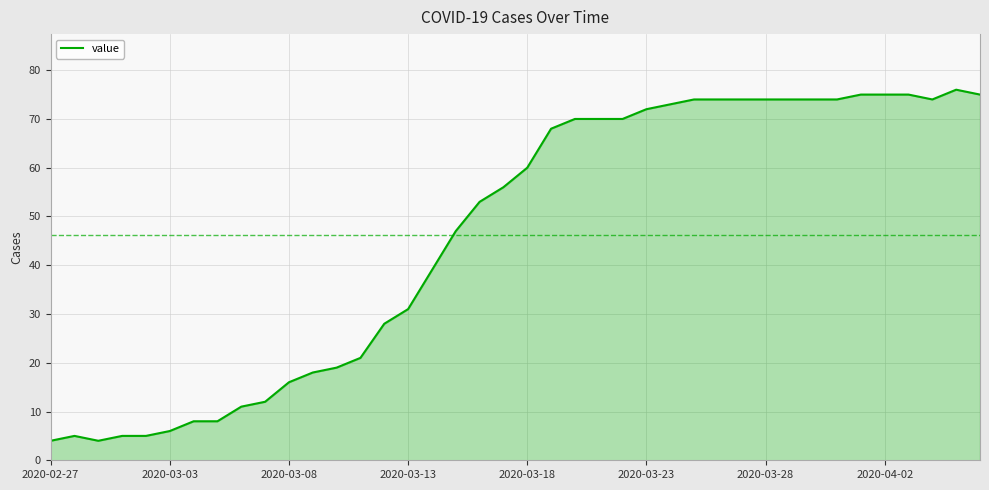

What is the smallest value displayed?

4